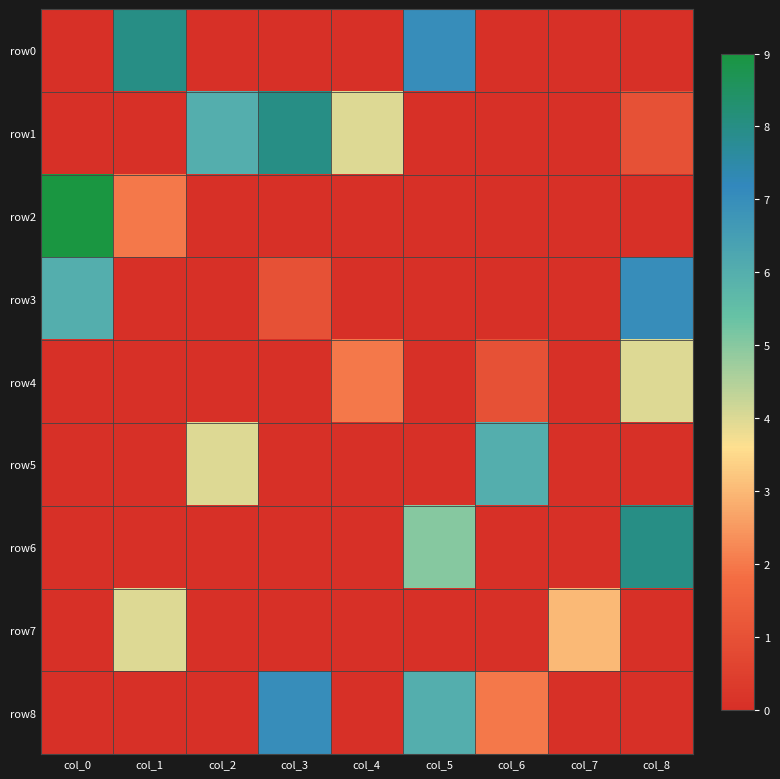

What is the difference between the highest and lowest values at col_1?

8